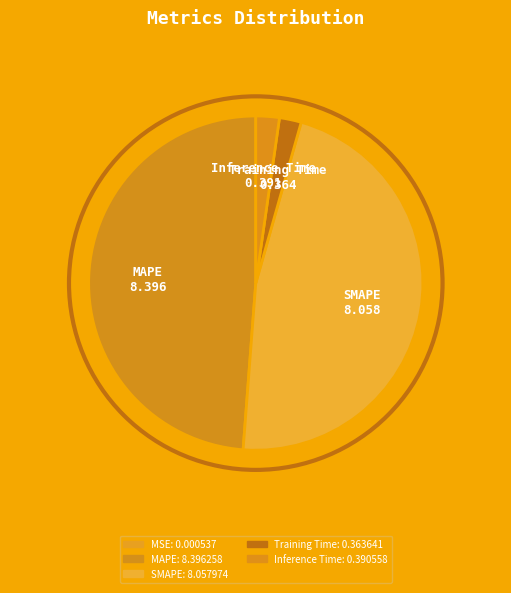

Rank the categories by value from lowest to highest.

MSE, Training Time, Inference Time, SMAPE, MAPE